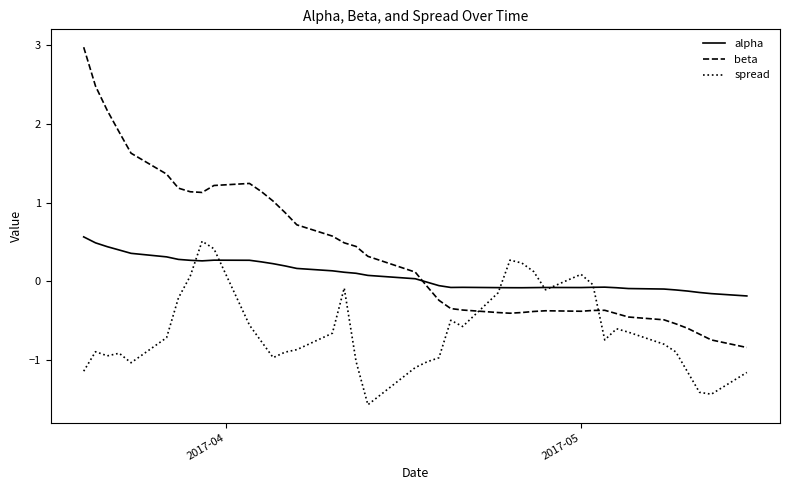

Does the chart display data point markers on the line(s)?

No